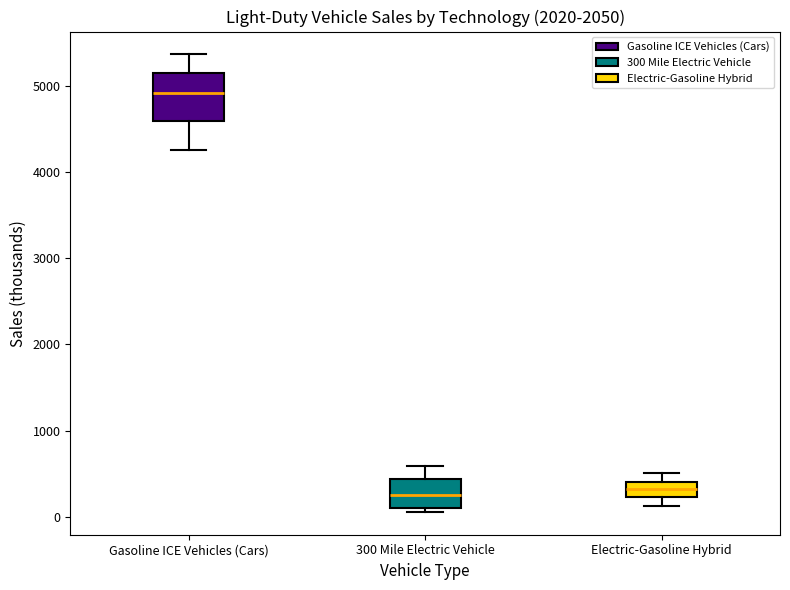

Comparing the boxes themselves (not the whiskers), which one is the tallest?

Gasoline ICE Vehicles (Cars)